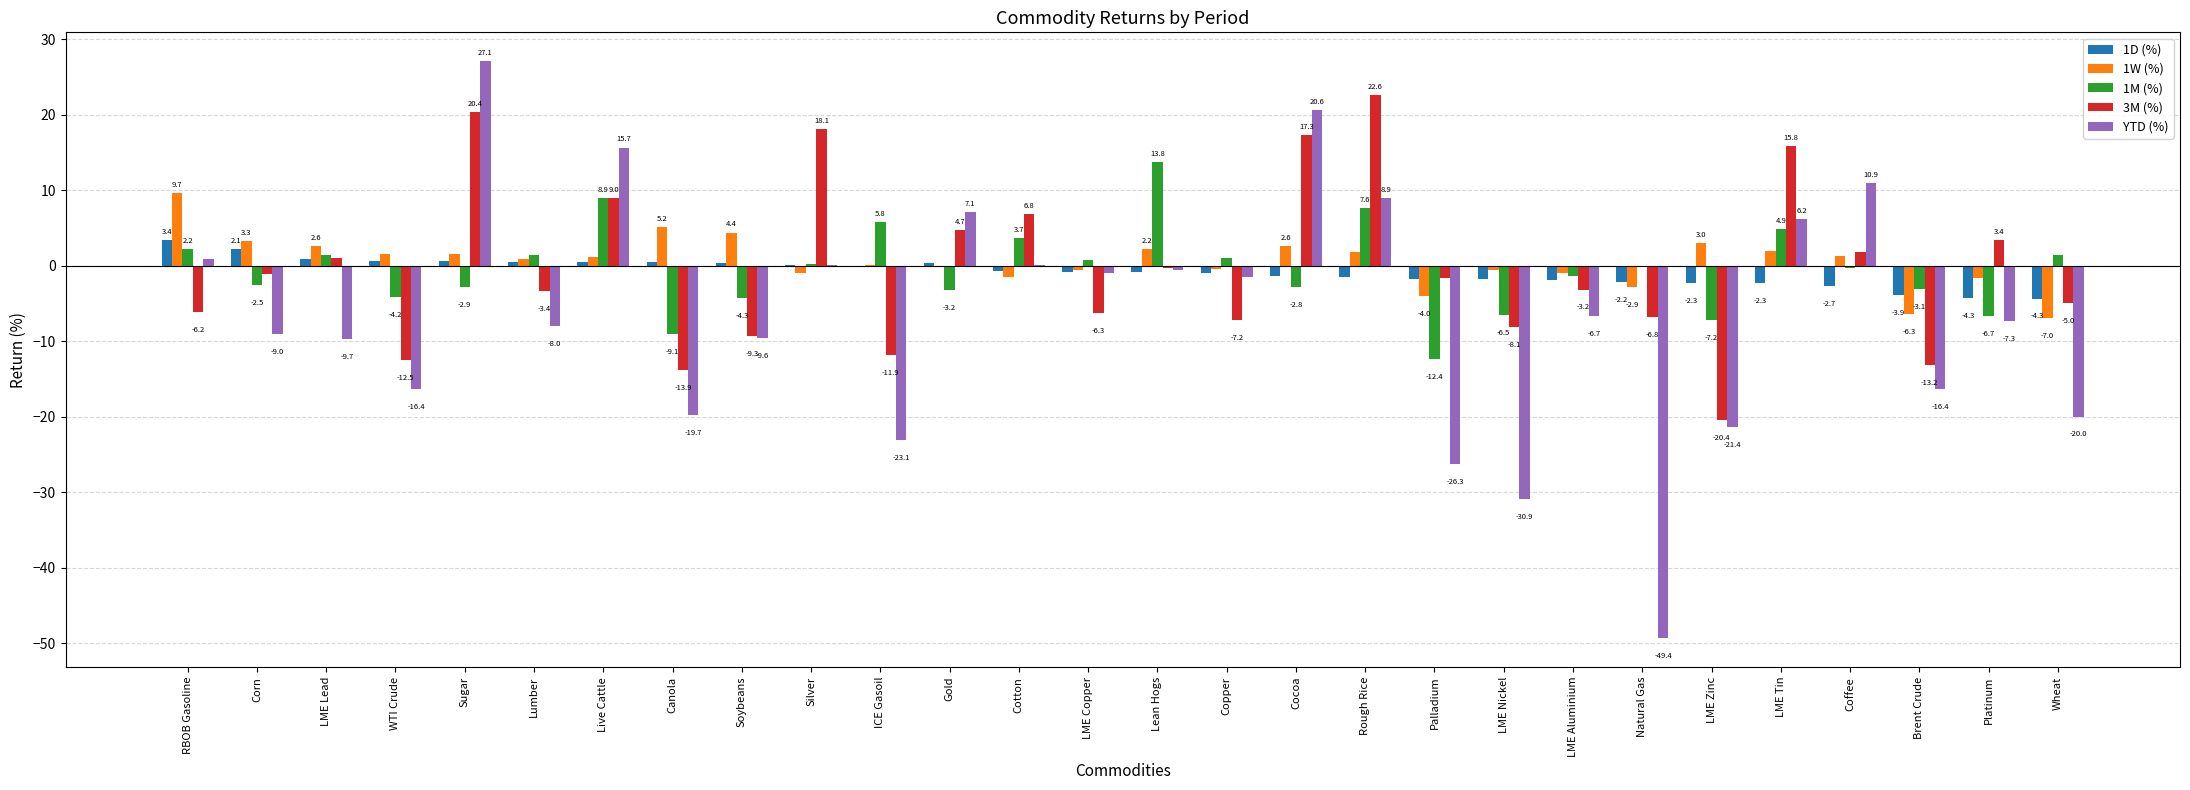

Is the value of 3M (%) at Soybeans greater than the value of YTD (%) at Lean Hogs?

No